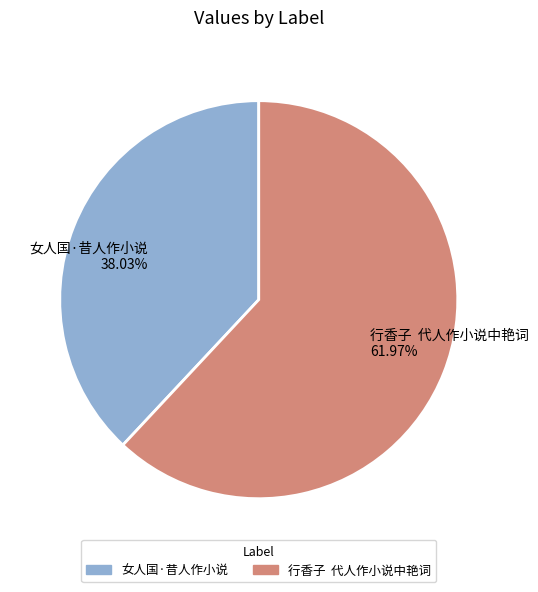

Rank the categories by value from lowest to highest.

女人国·昔人作小说, 行香子 代人作小说中艳词